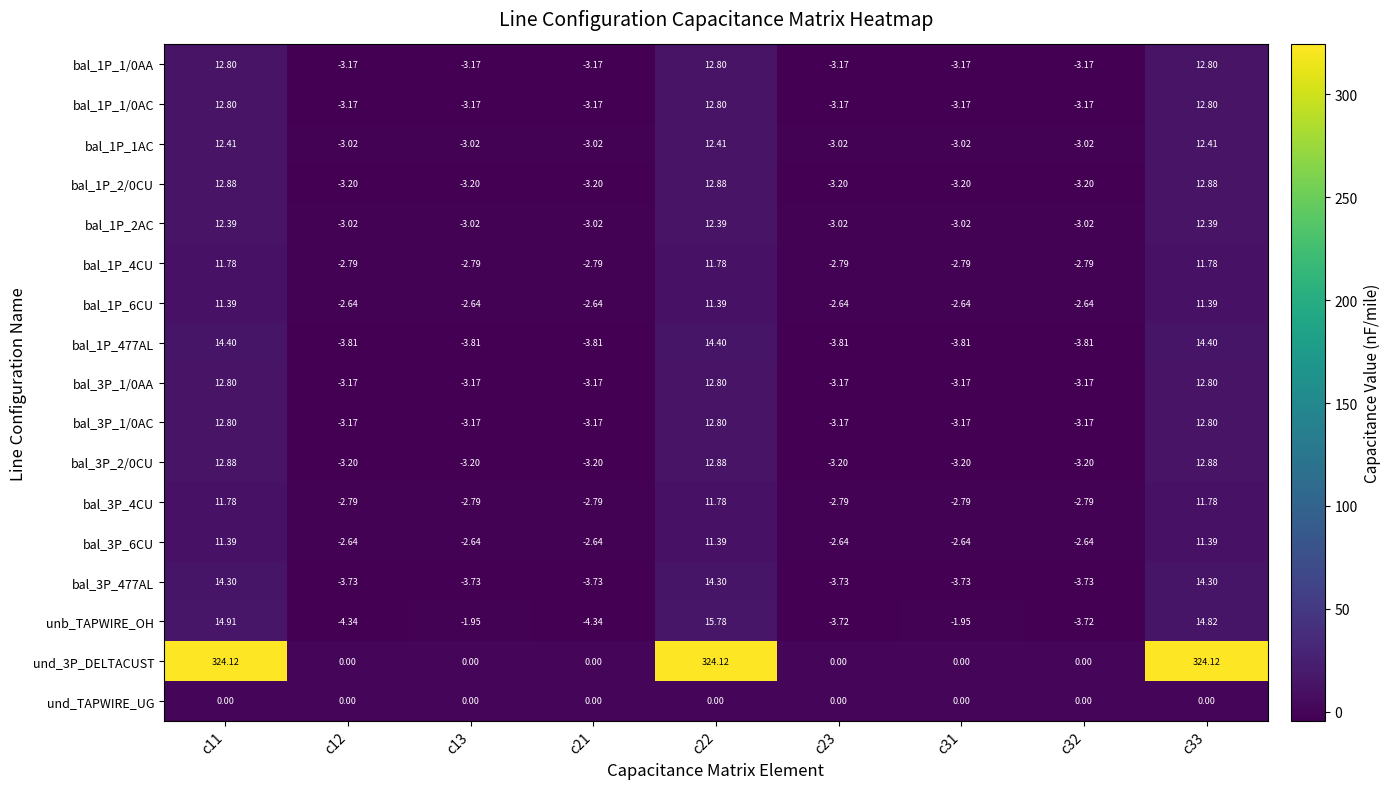

Between c13 and c32, which series saw the biggest shift?

unb_TAPWIRE_OH